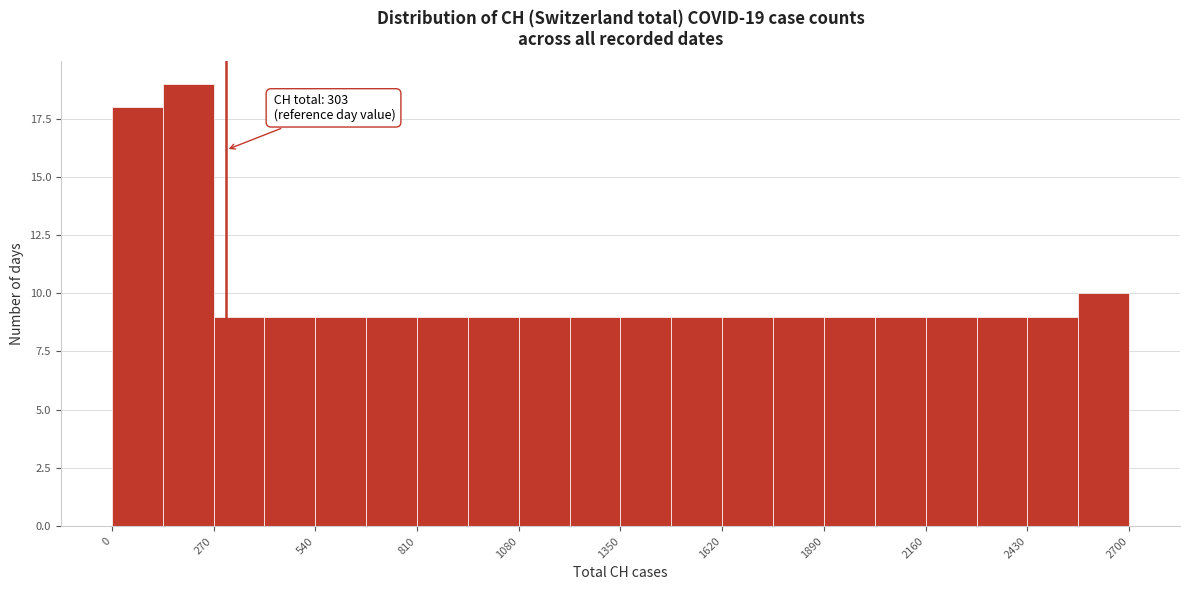

Around what value on the x-axis is the tallest bar? Give the approximate position of its centre, as read against the axis.

200